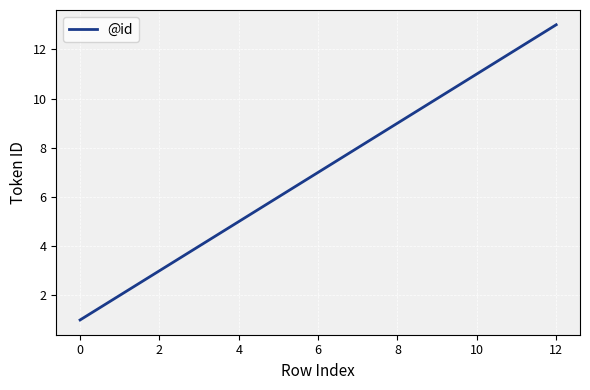

What is the difference between the maximum and minimum values?

12